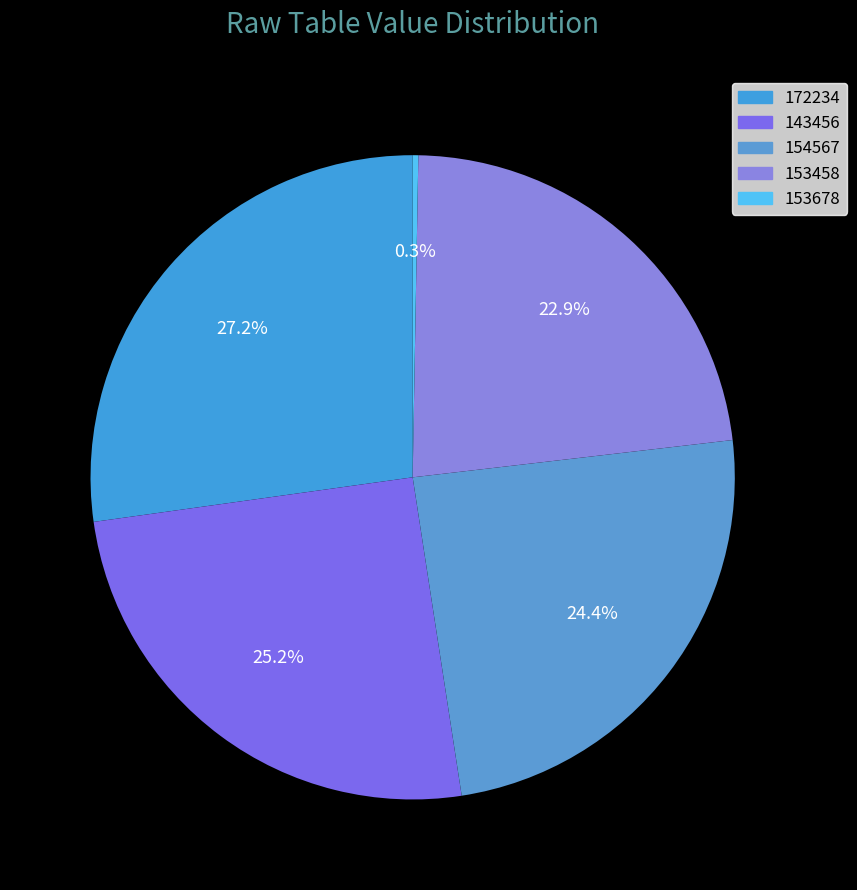

How many slices are in this pie chart?

5